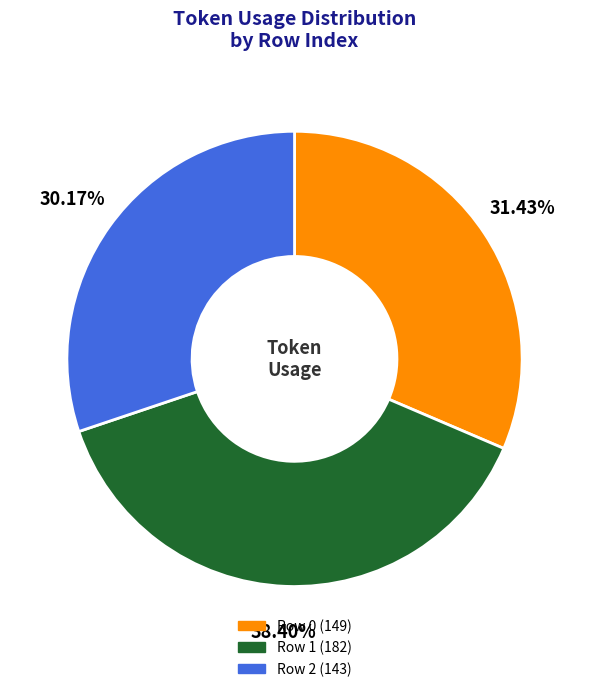

Approximately how many times larger is the value at Row 0 (149) compared to Row 2 (143)?

1.0